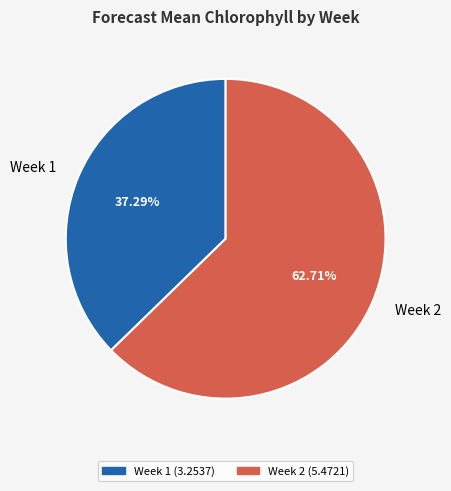

Which has a higher value, Week 2 or Week 1?

Week 2